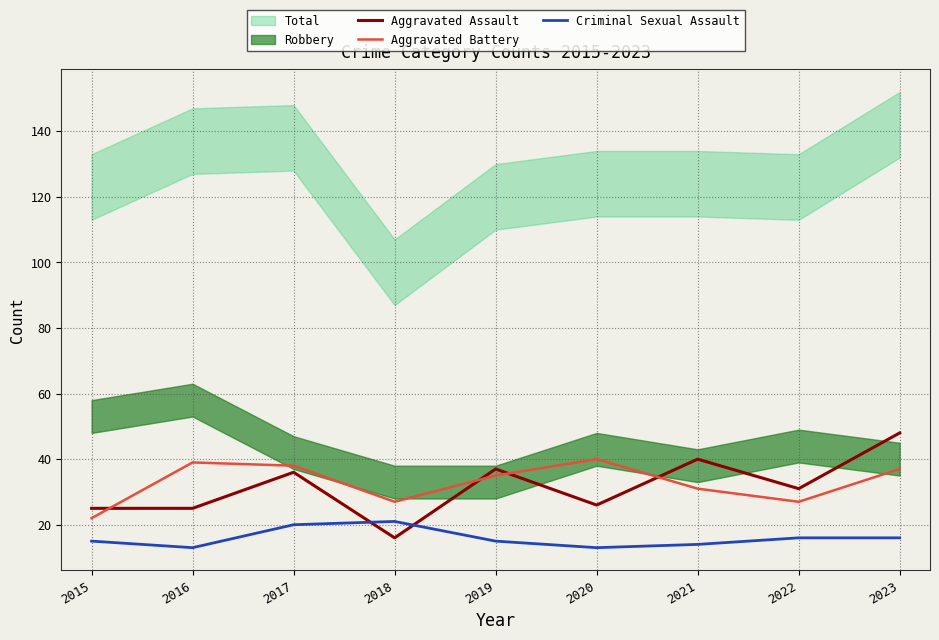

Reading left to right, extract all data points from this chart.

Aggravated Assault: 2015=25	2016=25	2017=36	2018=16	2019=37	2020=26	2021=40	2022=31	2023=48
Aggravated Battery: 2015=22	2016=39	2017=38	2018=27	2019=35	2020=40	2021=31	2022=27	2023=37
Criminal Sexual Assault: 2015=15	2016=13	2017=20	2018=21	2019=15	2020=13	2021=14	2022=16	2023=16